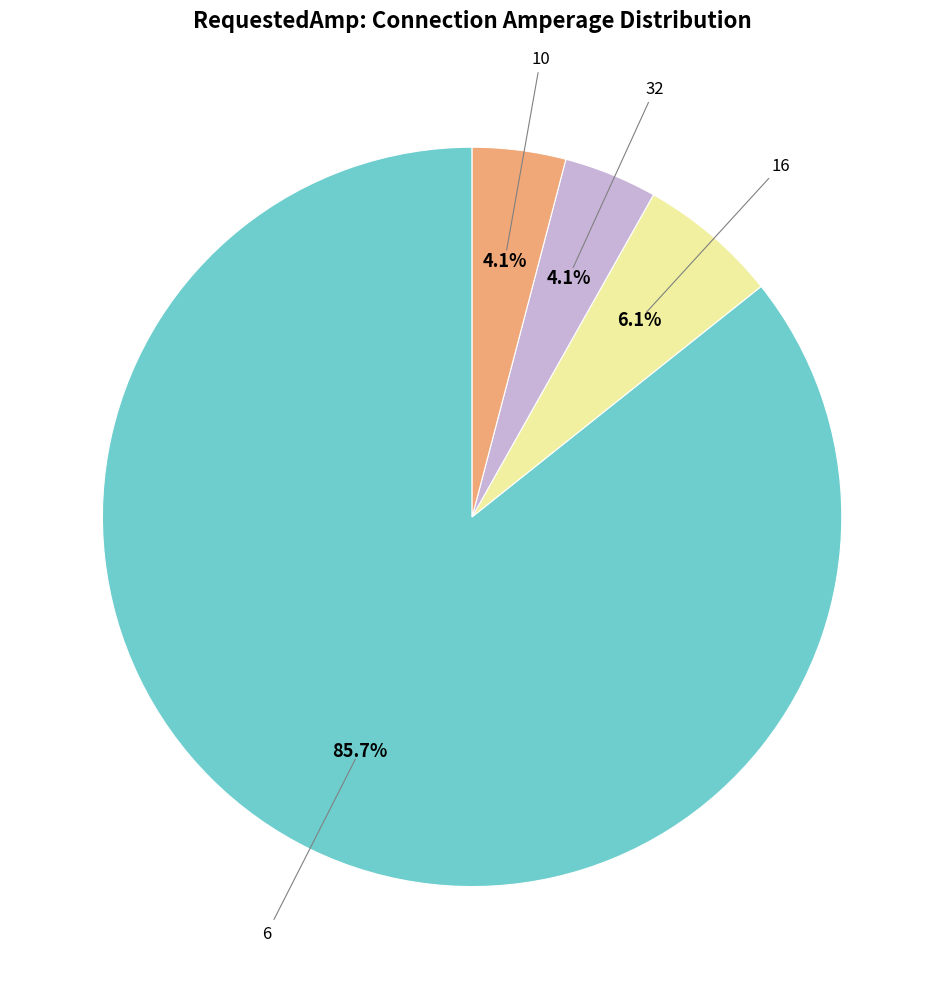

Count the number of slices in the pie.

4